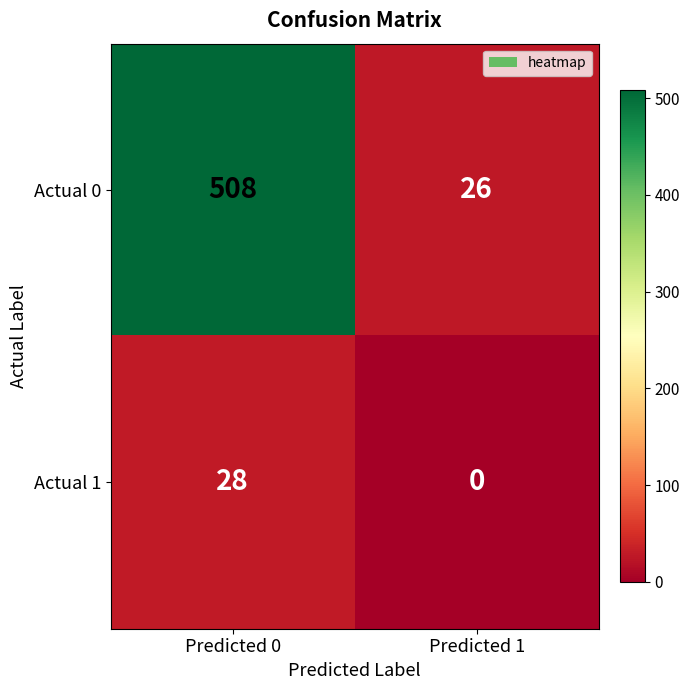

What is the sum of the Actual 0 values at Predicted 1 and Predicted 0?

534